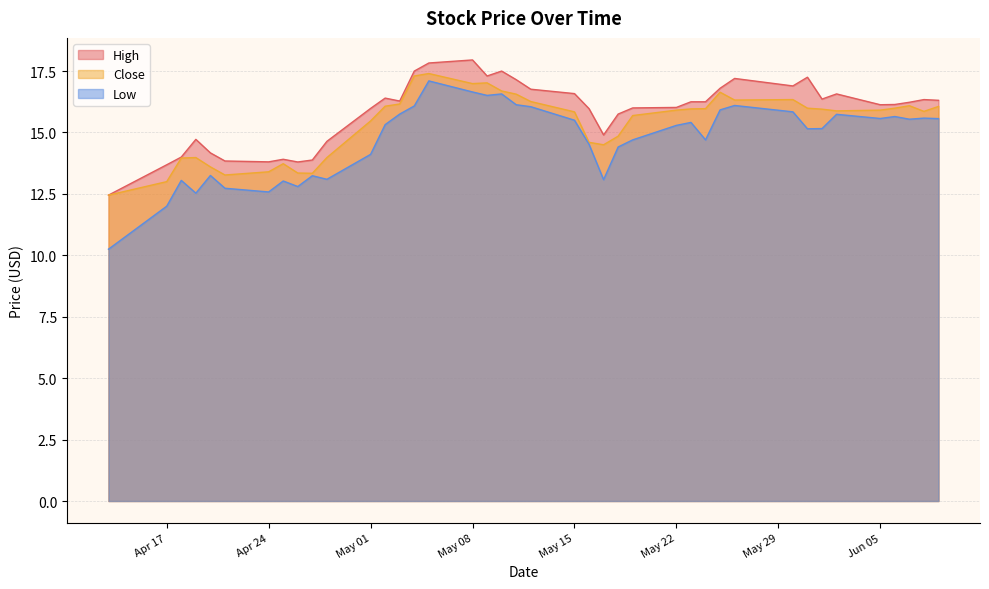

What are all the series names shown in the legend?

High, Close, Low